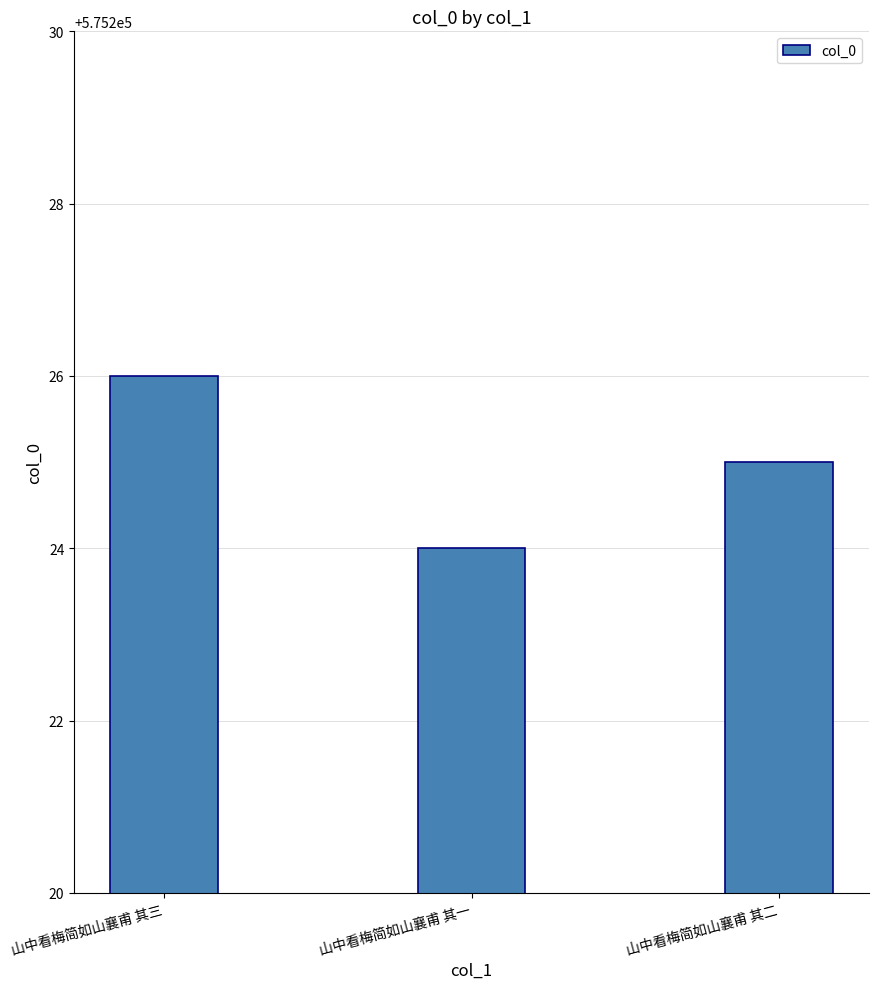

What is the sum of all values?

1725675